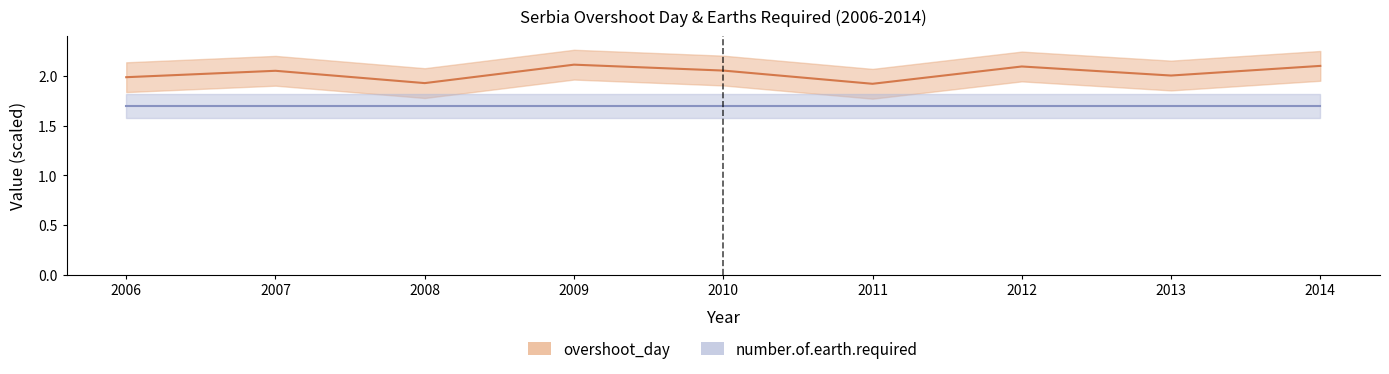

How many categories are shown in the chart?

9